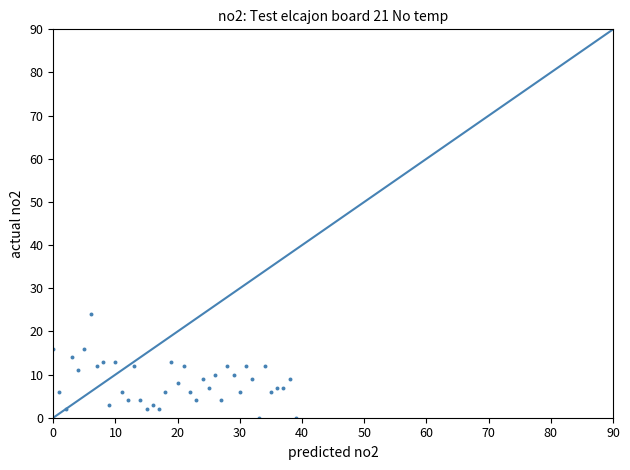

What is the range of Y values (max minus min)?

24